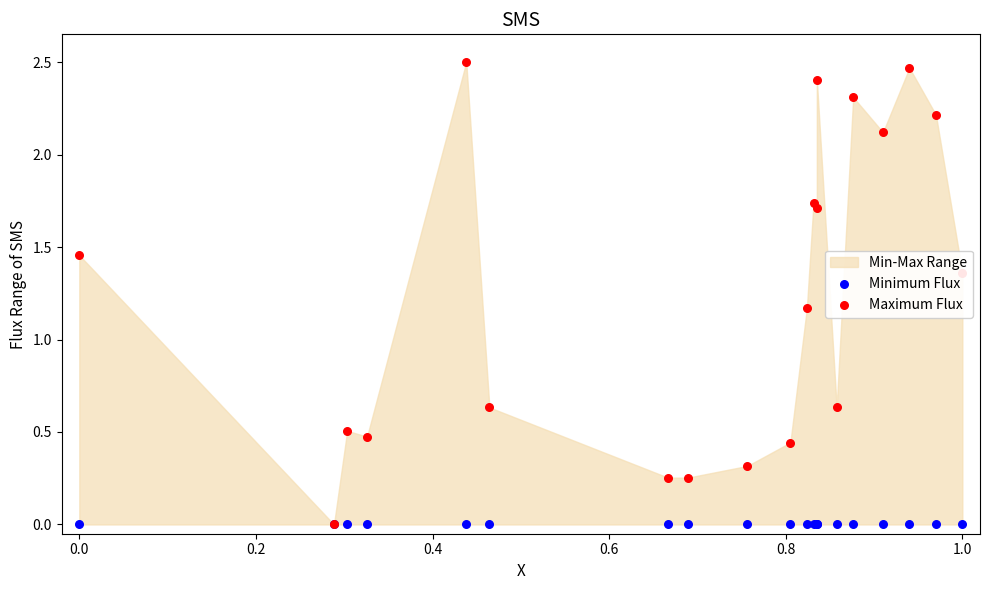

At how many categories does at least one series exceed 0?

19